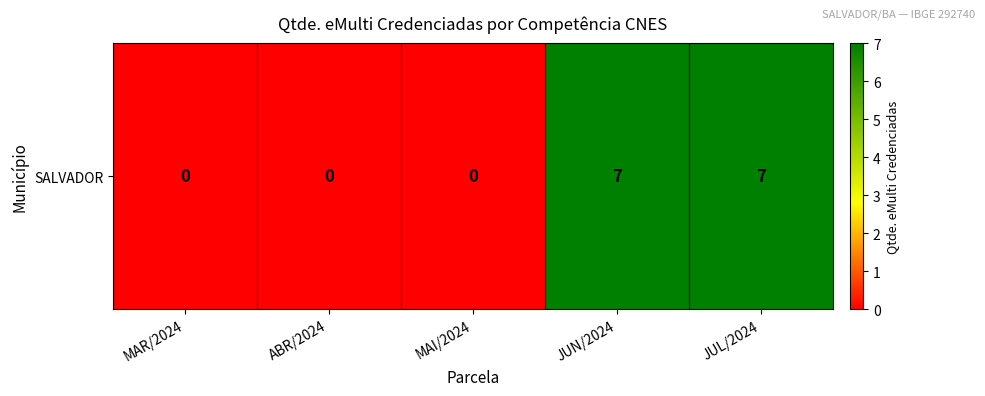

What is the maximum value shown in the chart?

7